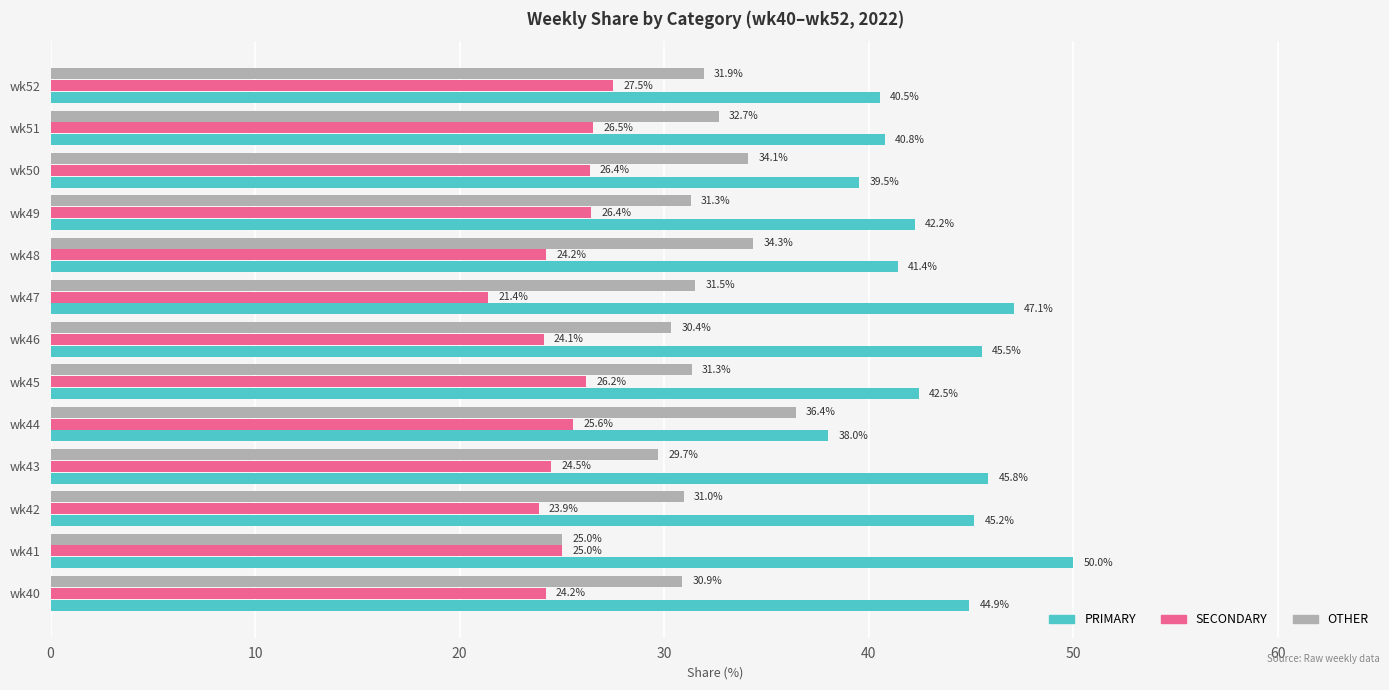

Which series has the largest range (max minus min)?

PRIMARY